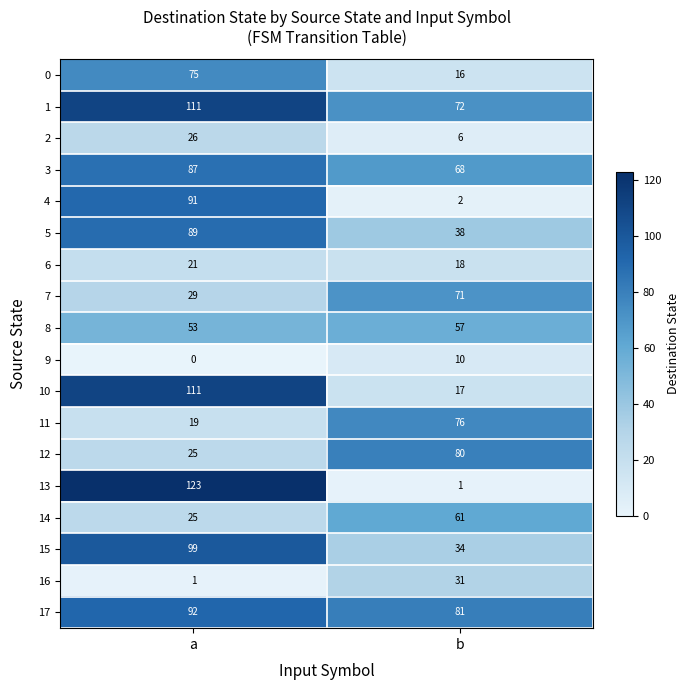

Rank the categories by 10 value from highest to lowest.

a, b